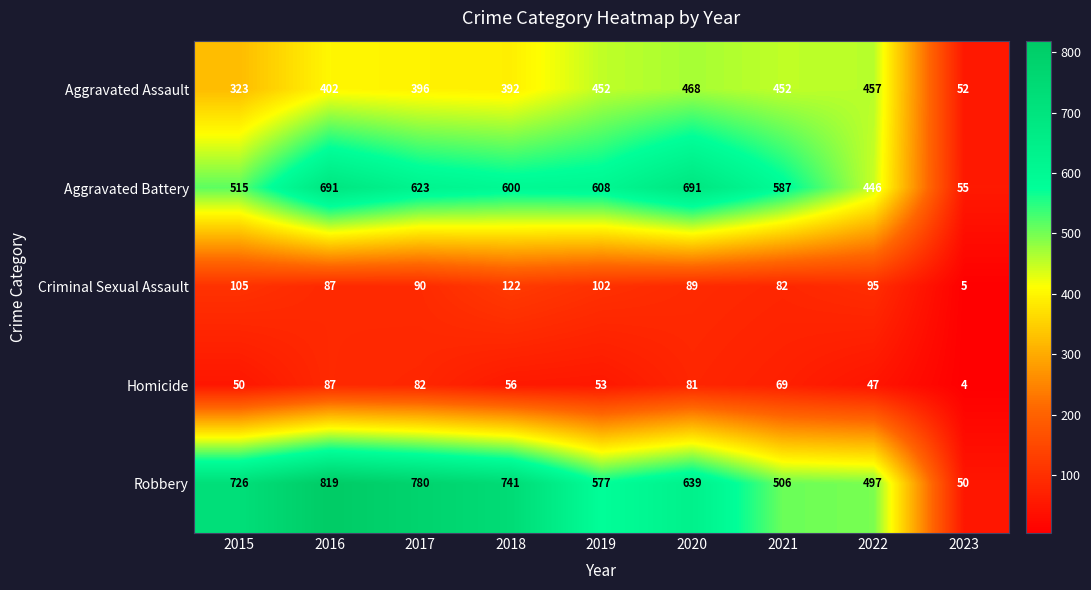

How many values in the Aggravated Assault series are below 402?

4